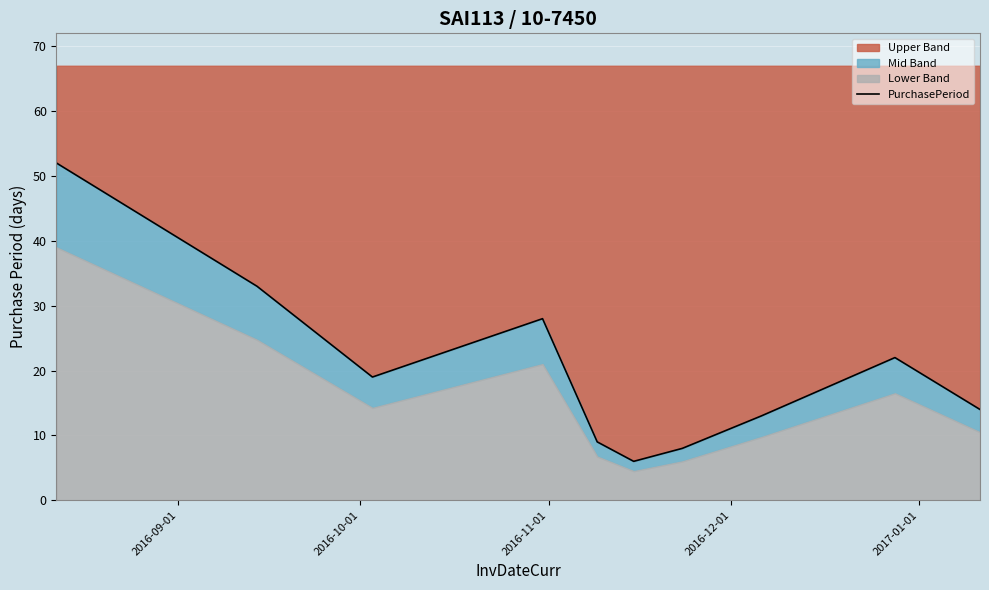

How many lines are shown in the chart?

1